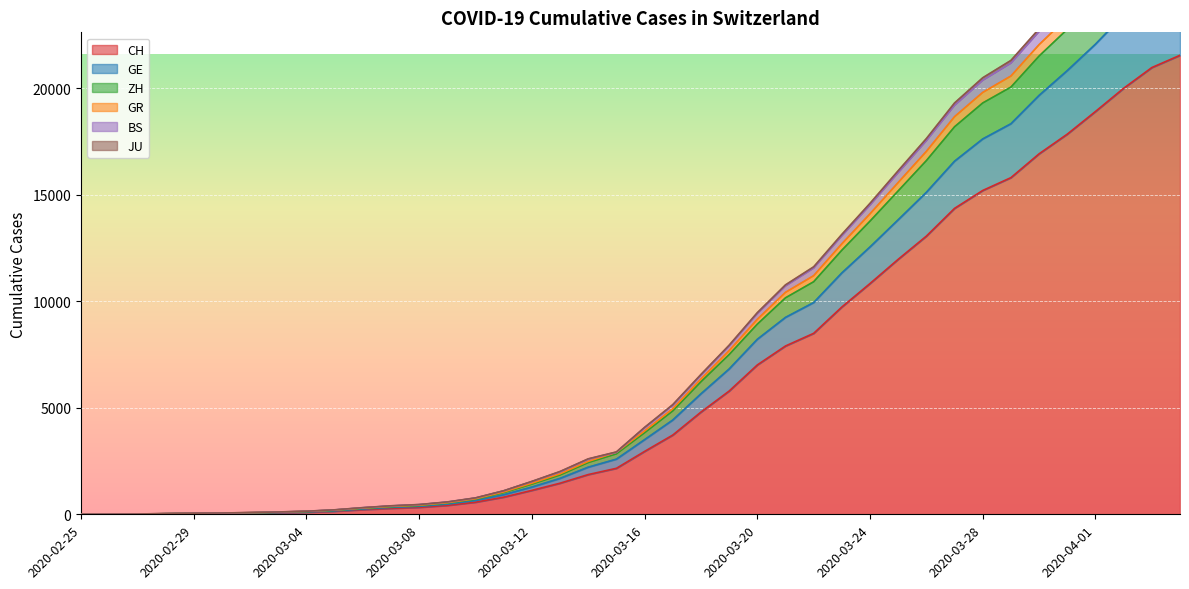

What is the label of the 38th point from the right?

2020-02-27